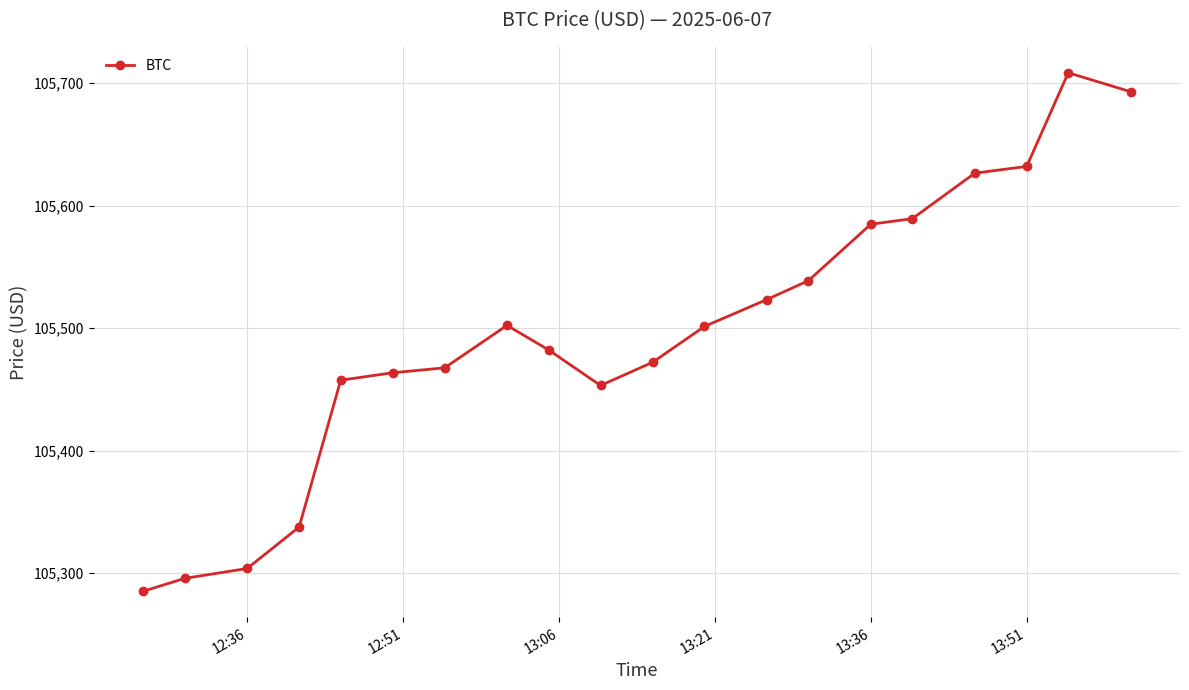

What is the smallest value displayed?

105285.1